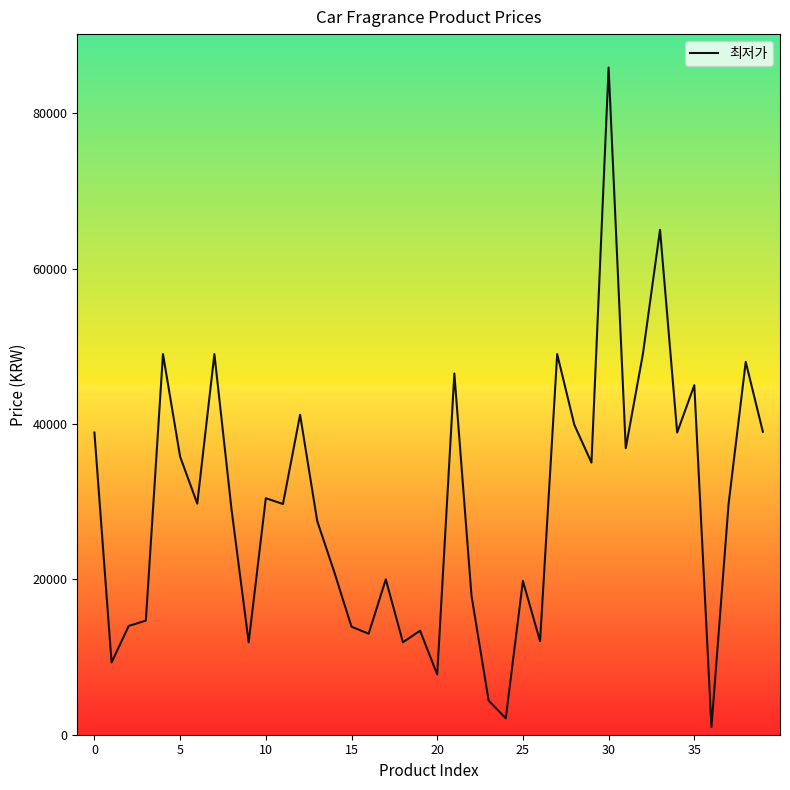

What is the maximum value shown in the chart?

85900